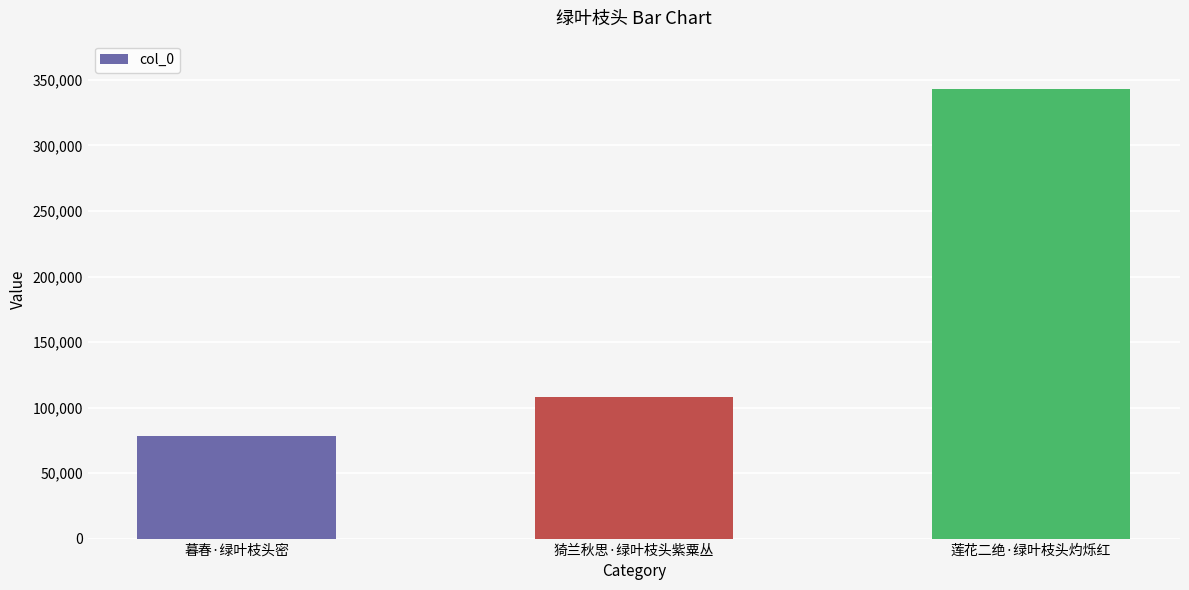

What is the change in value from 猗兰秋思·绿叶枝头紫粟丛 to 莲花二绝·绿叶枝头灼烁红?

+235606